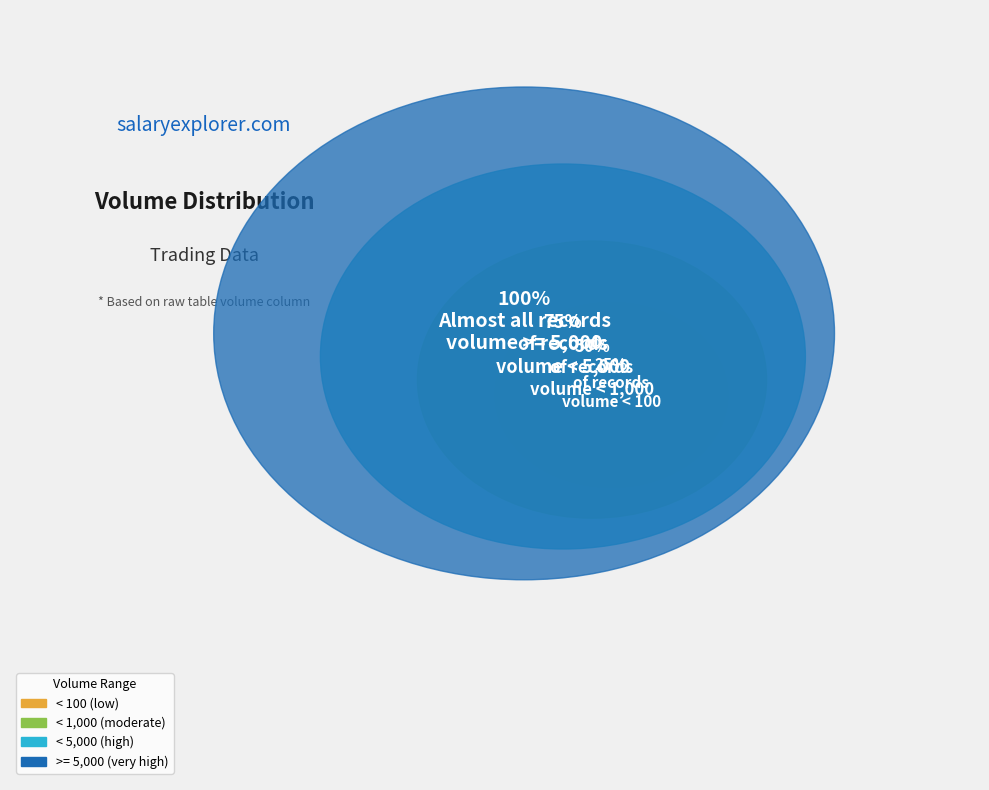

To the nearest percent, what is the difference between the largest and smallest slice percentages?

36%